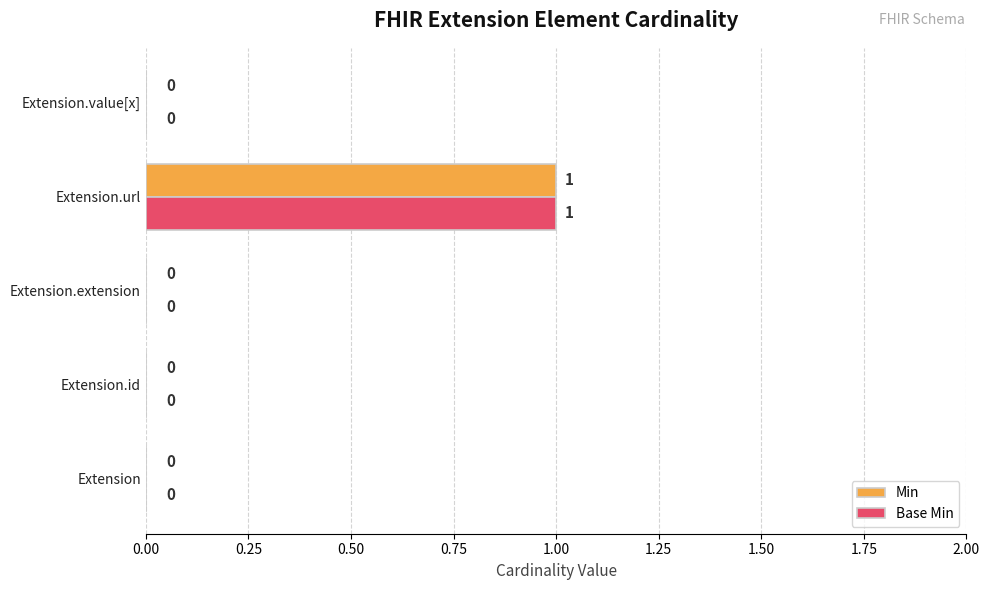

At which category is the sum across all series the highest?

Extension.url